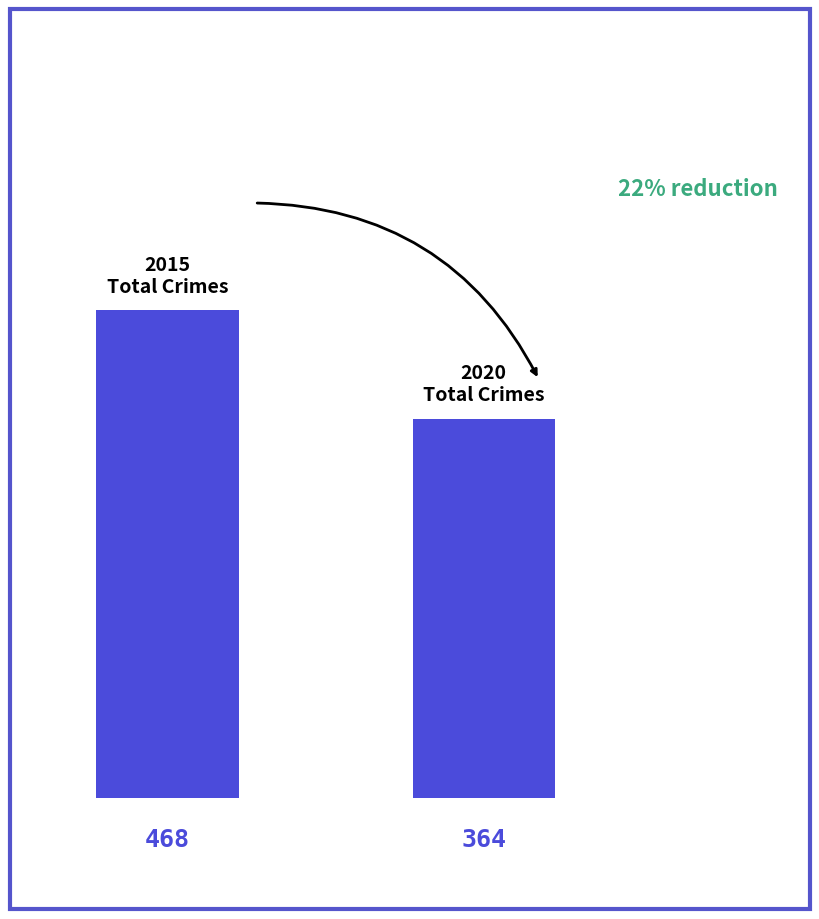

What is the average value?

416